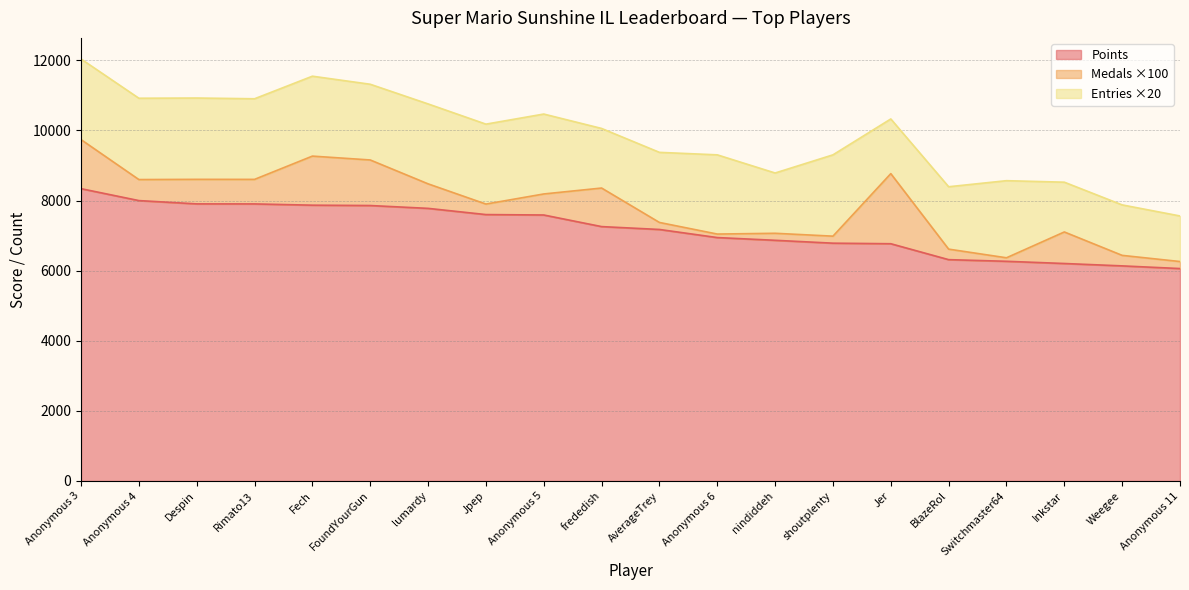

Where is Entries nearest to the value 90?

BlazeRol